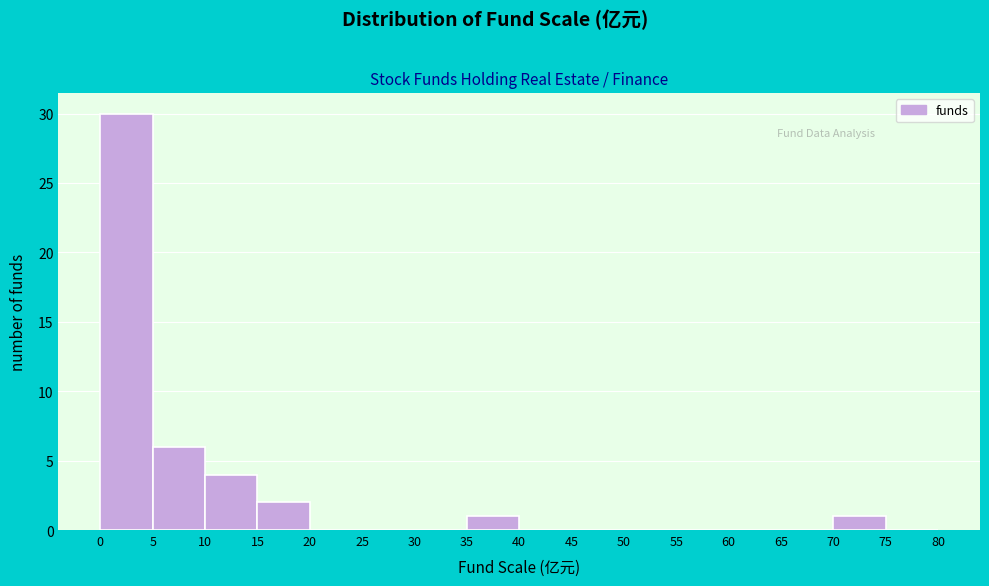

What is the height of the bar covering 5 to 10 on the x-axis? The values are not printed on the chart, so give them approximately, as read against the axis.

6